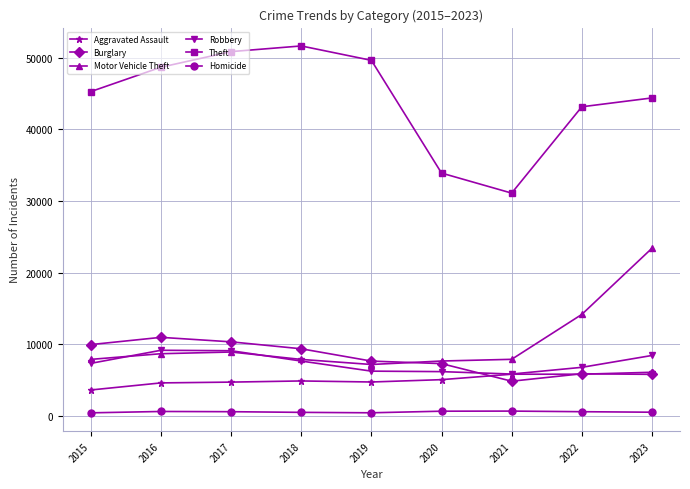

What are all the series names shown in the legend?

Aggravated Assault, Burglary, Motor Vehicle Theft, Robbery, Theft, Homicide